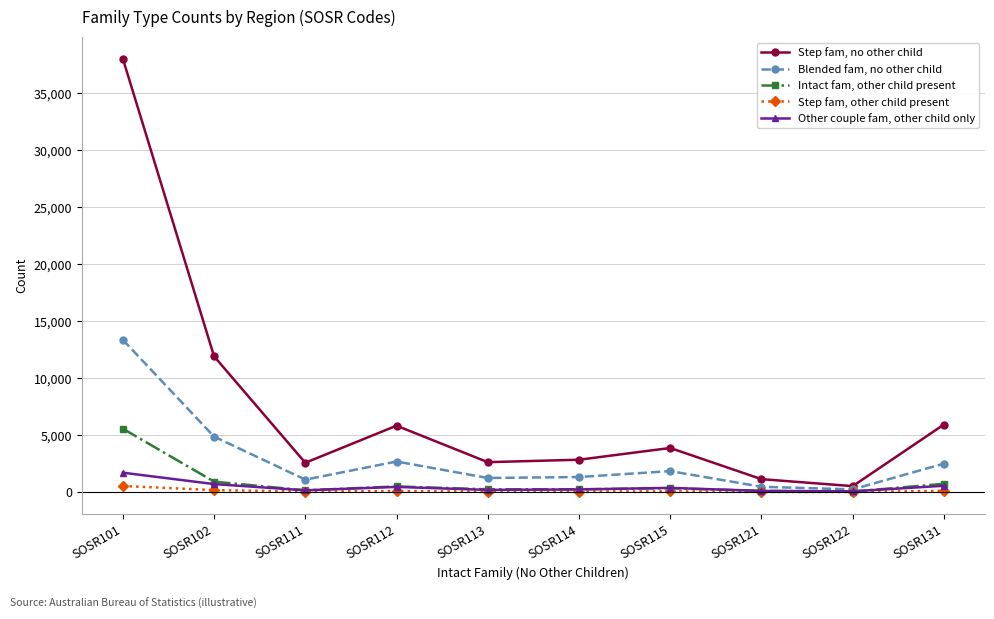

How many interior local valleys does the Step fam, no other child series have?

3